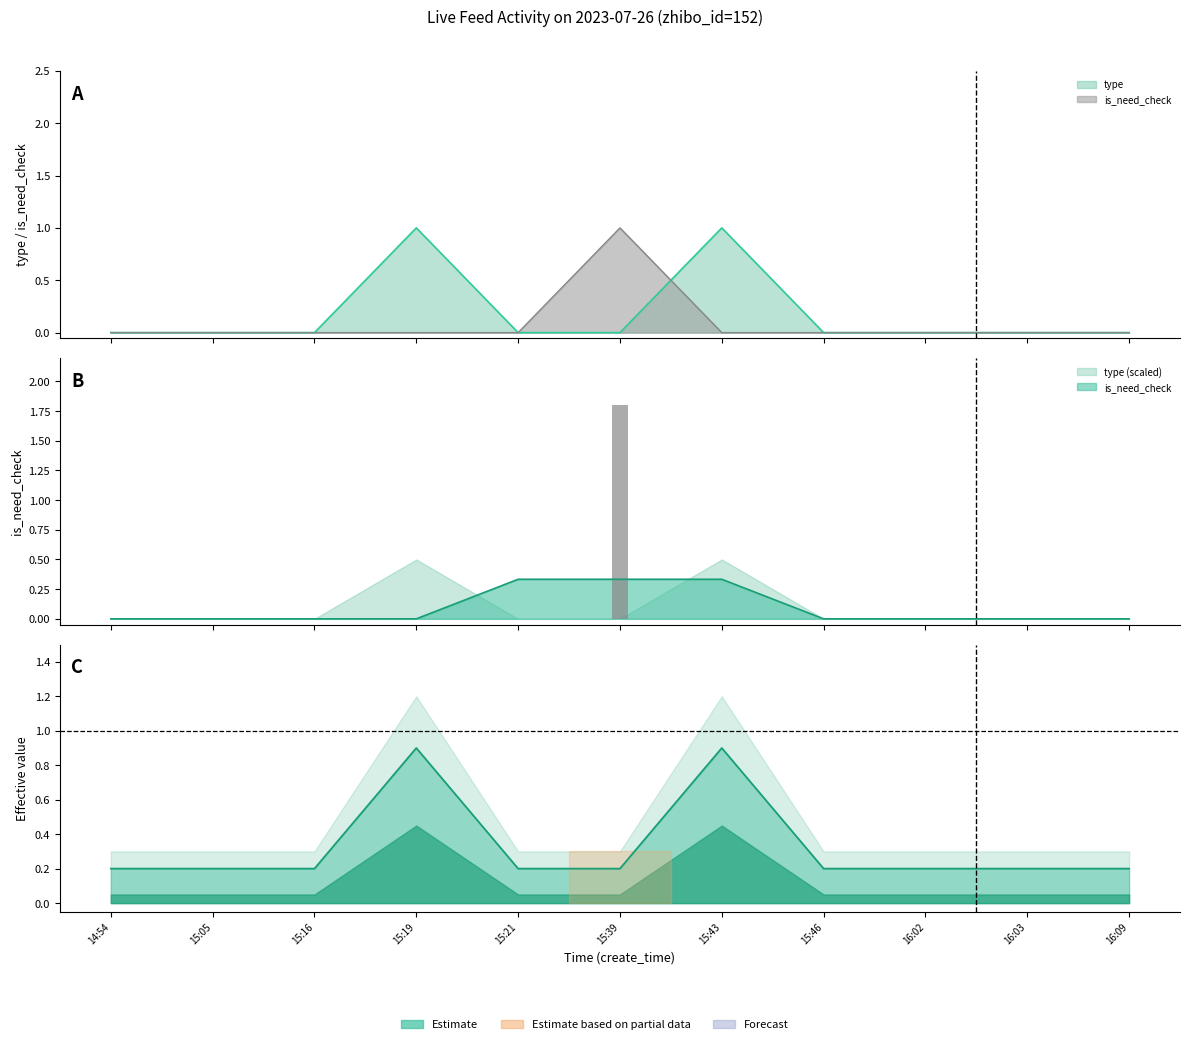

What is the sum of all type values?

2